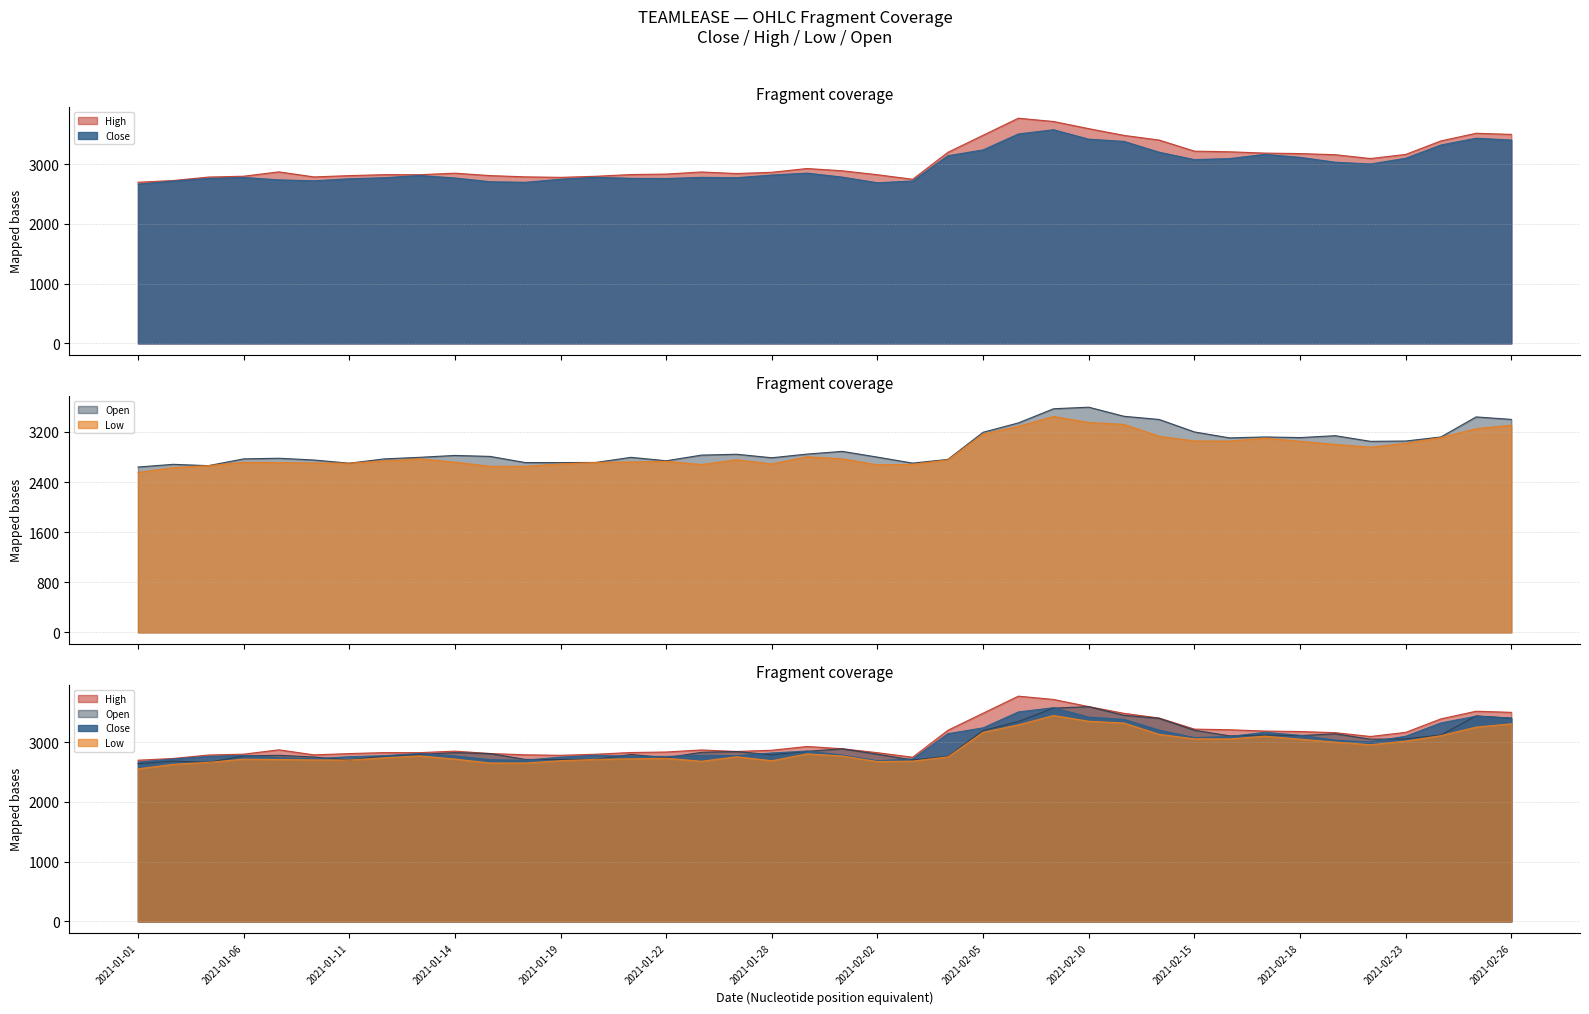

Which series has the largest total across all categories?

High